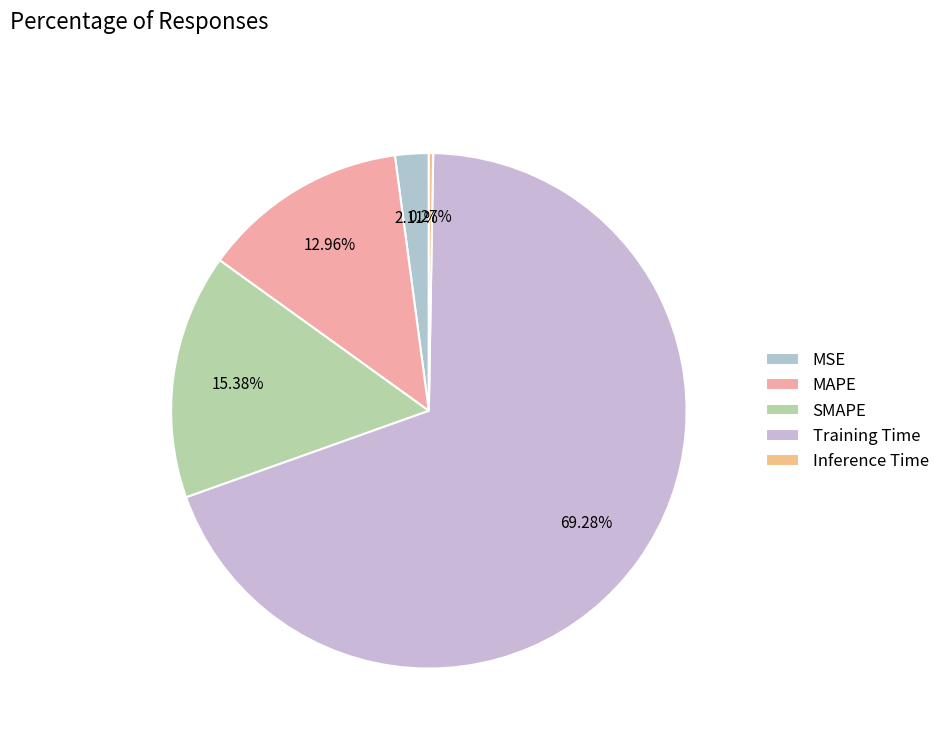

Rank the categories by value from highest to lowest.

Training Time, SMAPE, MAPE, MSE, Inference Time